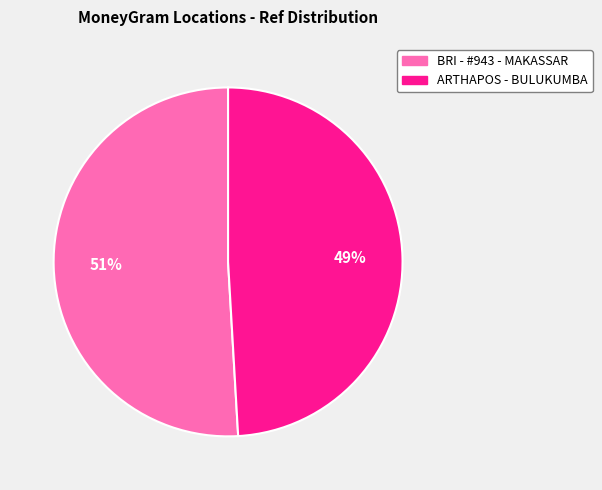

Is there a majority slice in this chart?

Yes